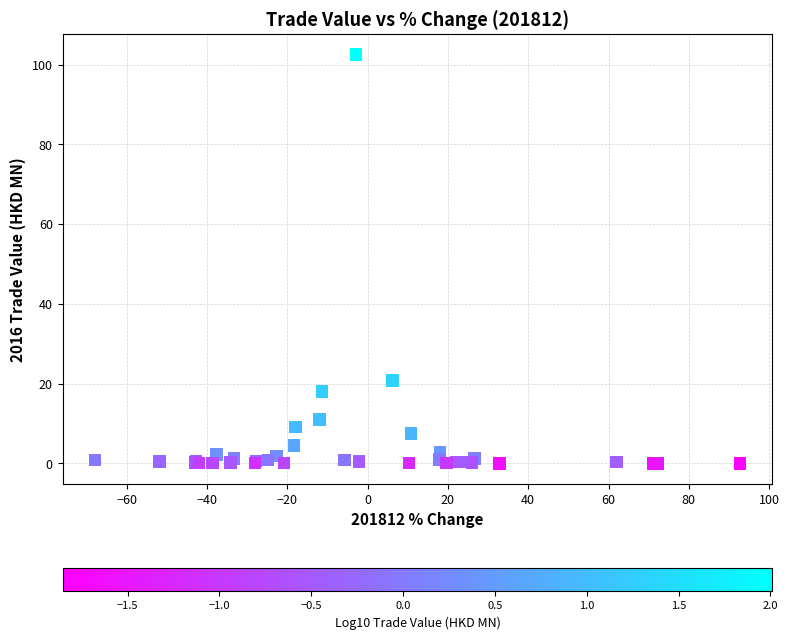

What Y value in the scatter plot is closest to 51?

20.8